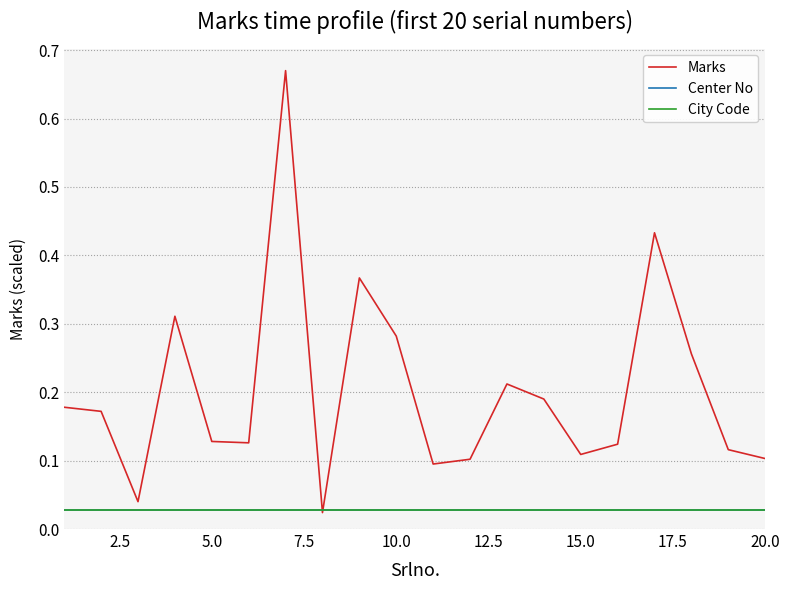

Which series has the largest total across all categories?

Marks